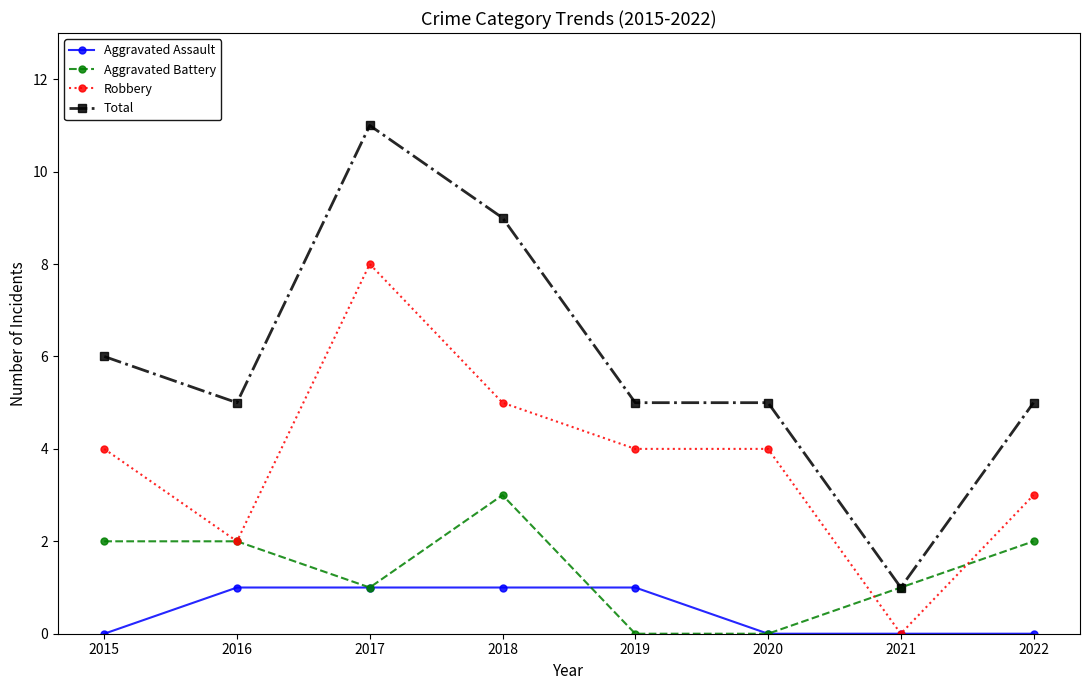

True or false: Total and Aggravated Assault intersect in this chart.

False